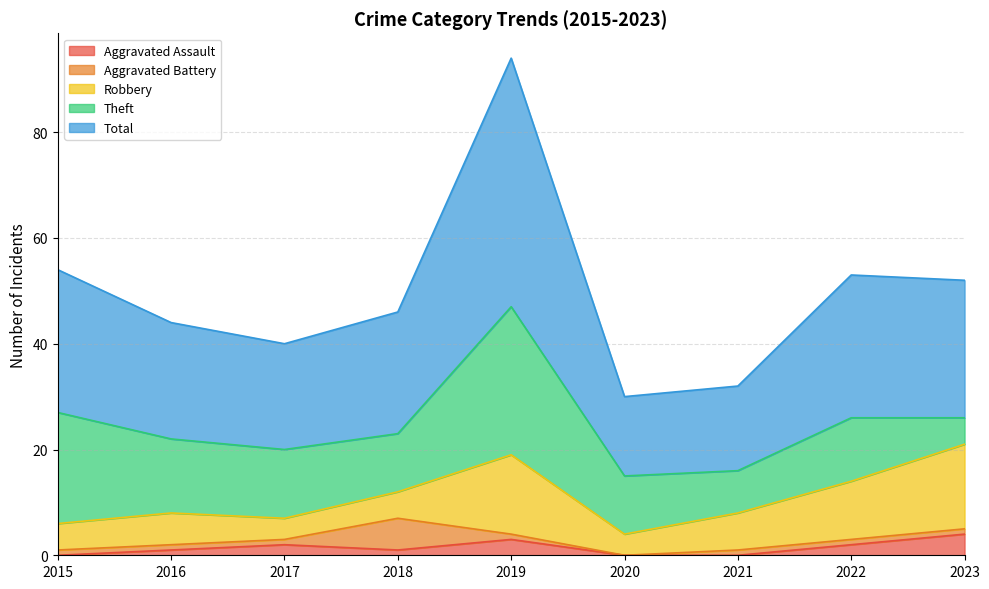

The value of Total at 2019 is 47. True or false?

True